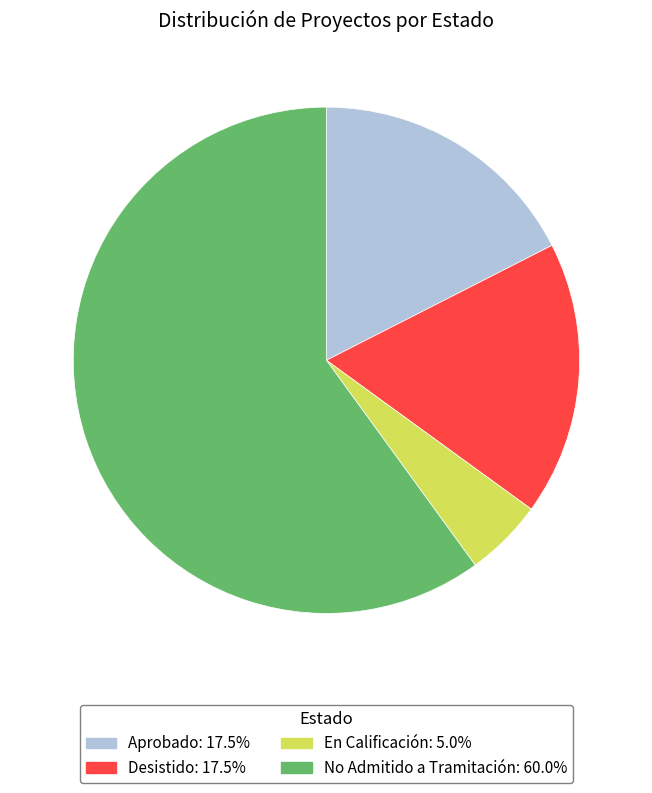

How many slices are in this pie chart?

4